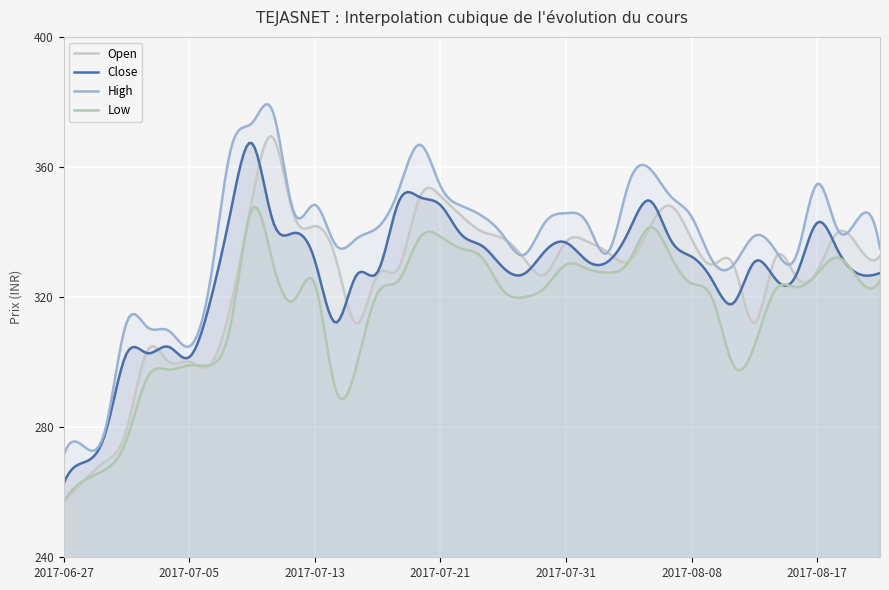

Rank the series by their maximum value, from highest to lowest.

High, Open, Close, Low